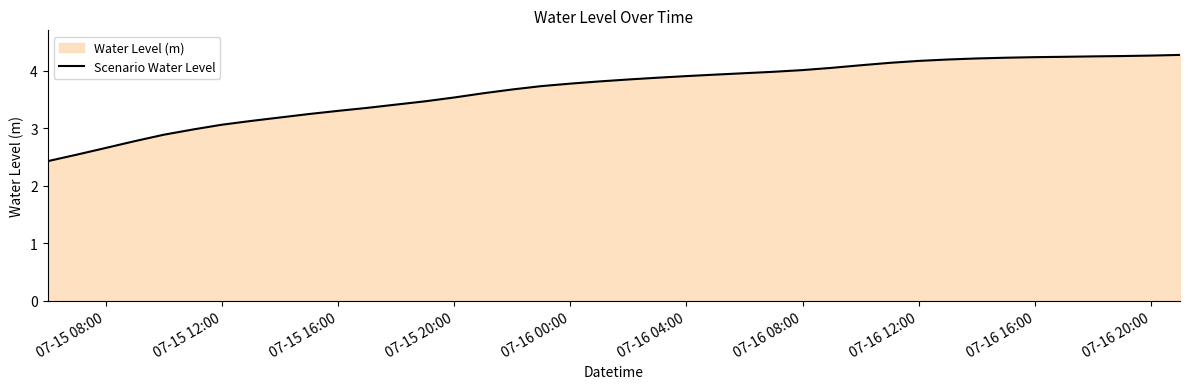

Does the chart display data point markers on the line(s)?

No